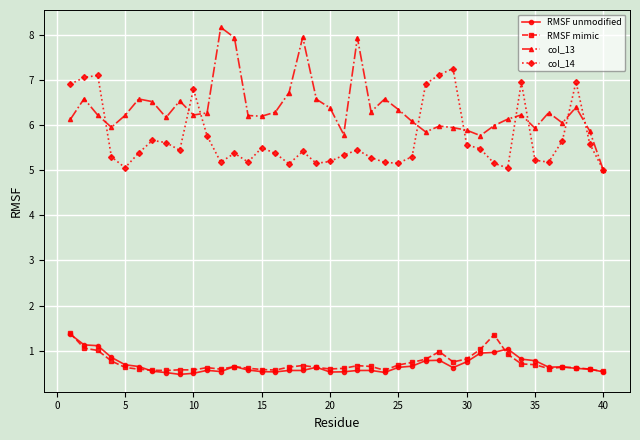

Which series has the largest range (max minus min)?

col_13